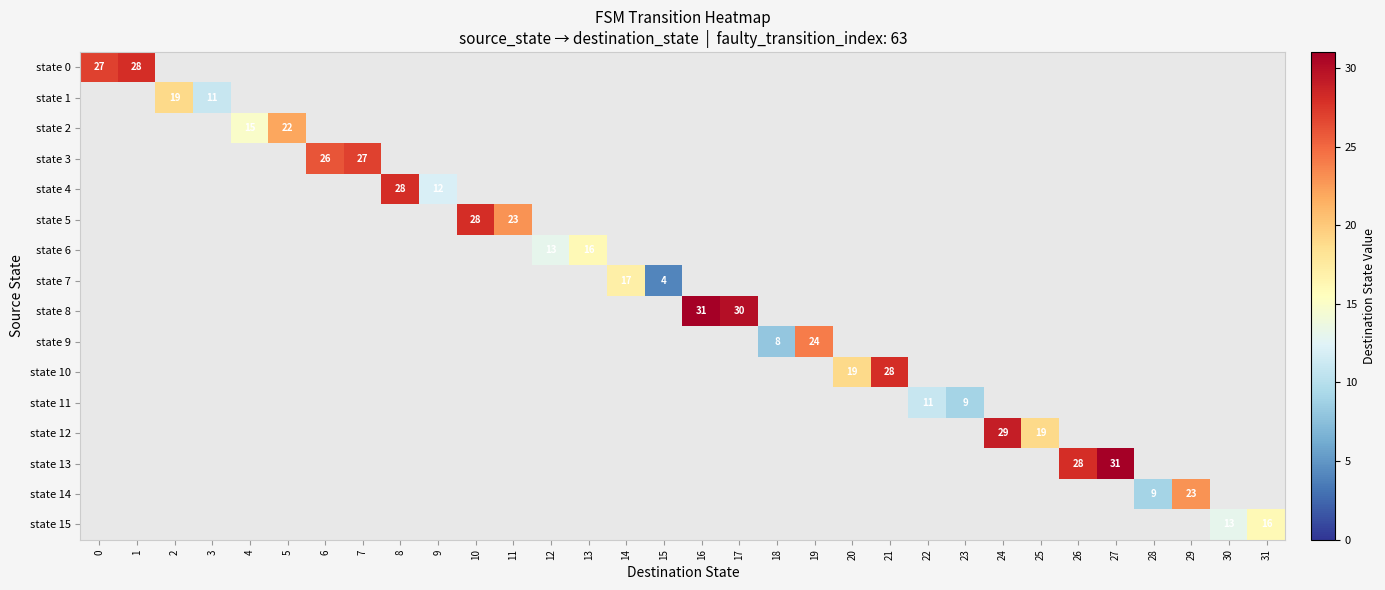

Which label corresponds to the largest value in the chart?

16